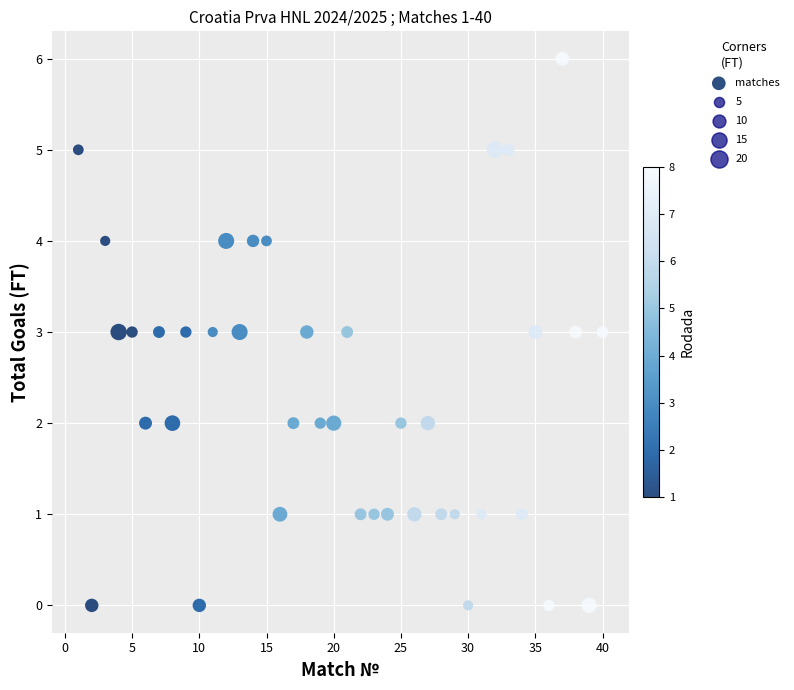

What is the range of X values (max minus min)?

39